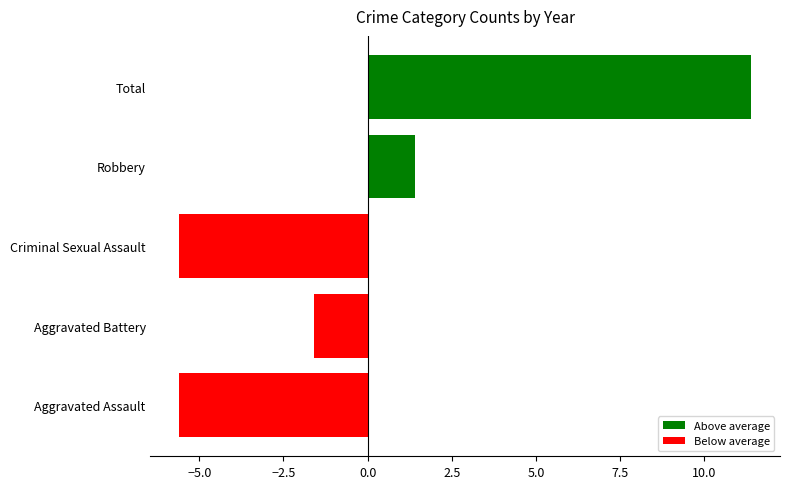

The chart shows a value of -1.6 at Aggravated Battery. True or false?

True